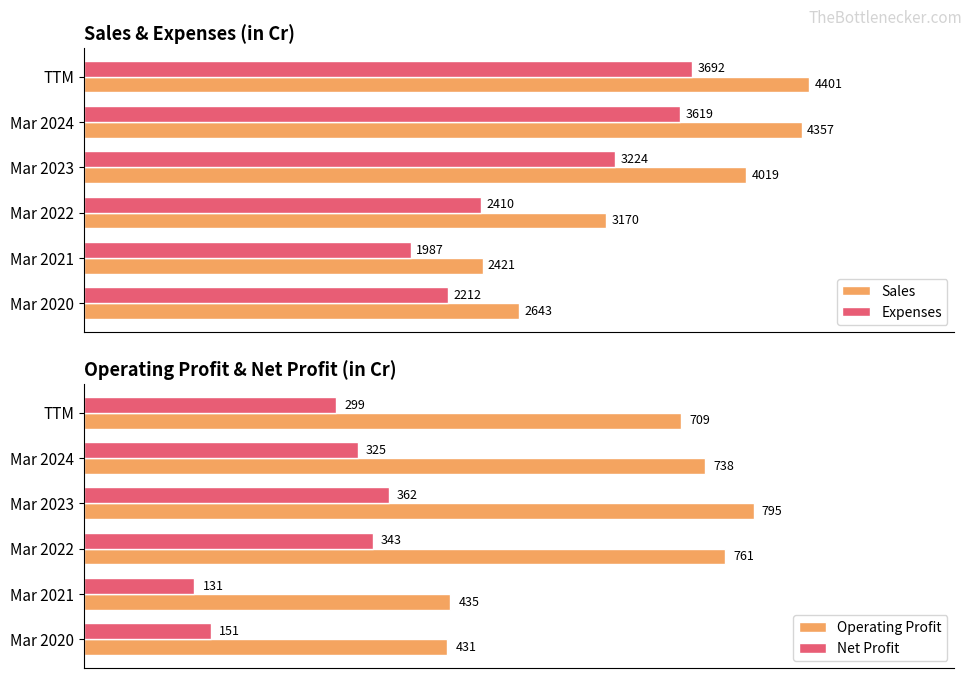

Is the value of Net Profit at 3000 greater than the value of Operating Profit at 4000?

No